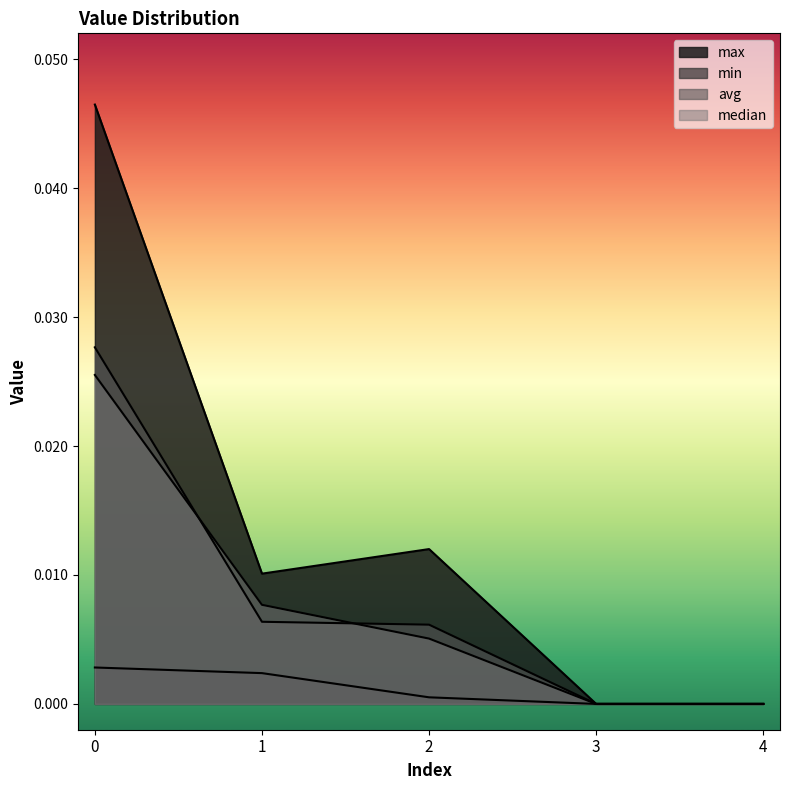

At how many categories does at least one series exceed 0?

3